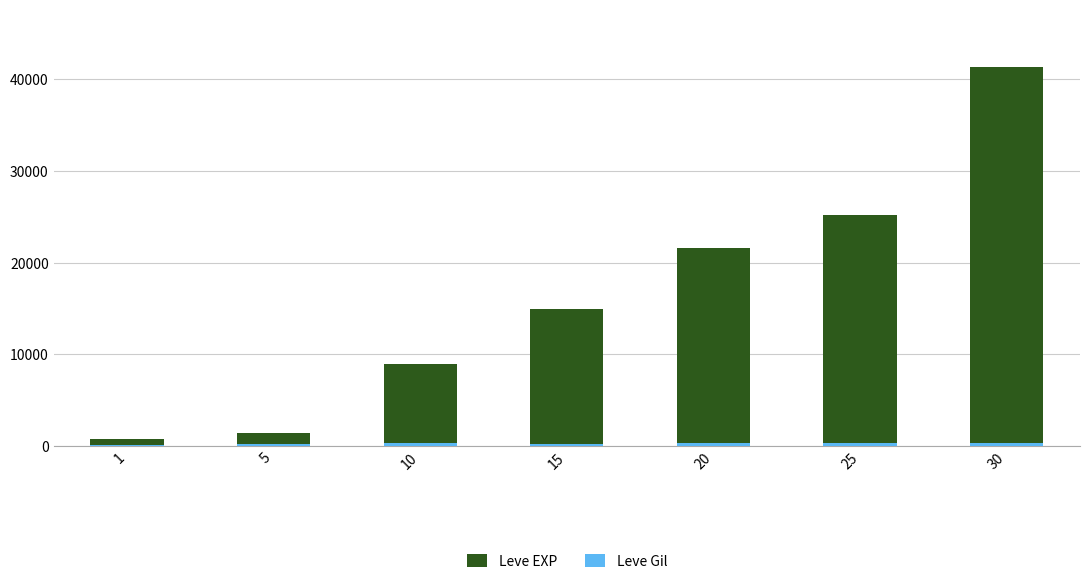

At which label is Leve EXP closest to 21105?

20